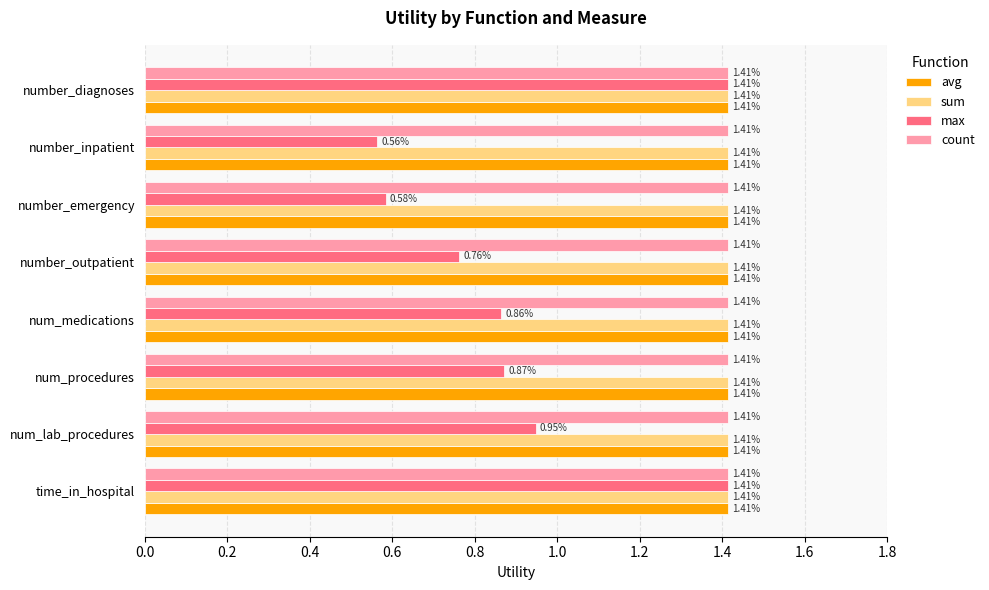

What is the total value across all series at number_emergency?

4.8